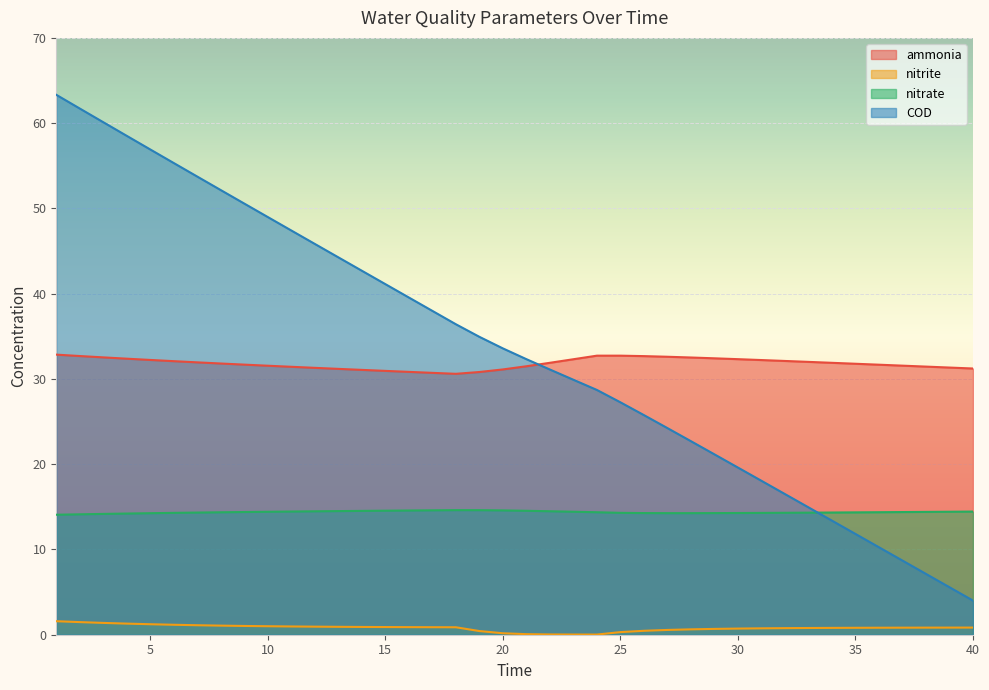

Is it true that nitrite equals 0.4 at 38?

False